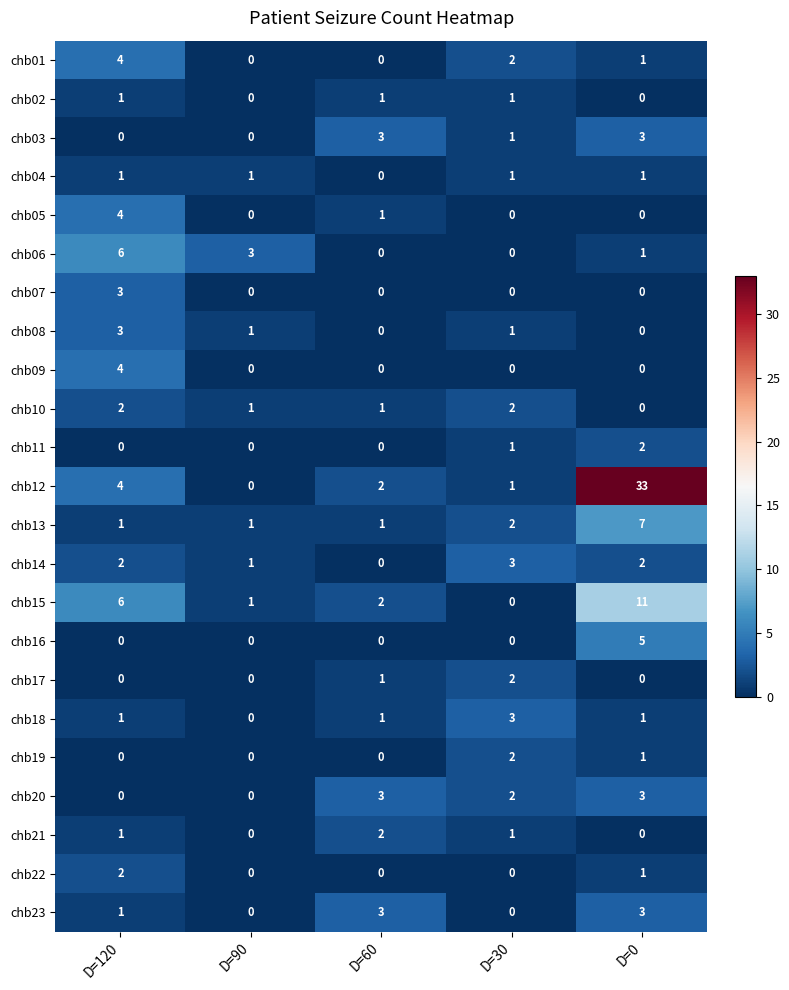

The chb06 series shows 6 at D=120. True or false?

True